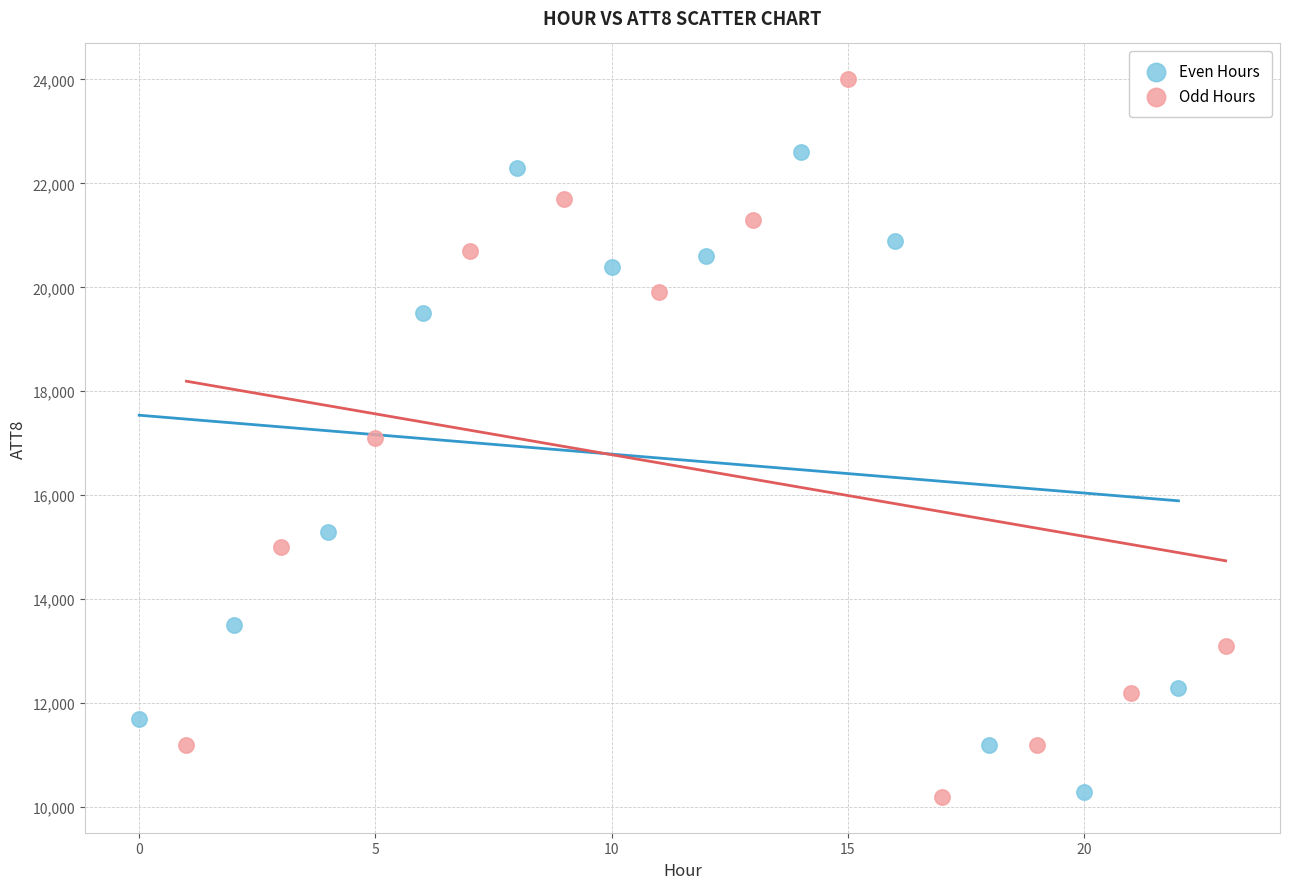

Which series has the largest Y range (max minus min)?

Odd Hours